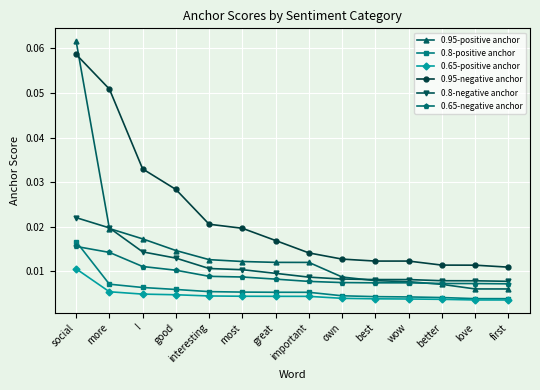

Which series has the largest total across all categories?

0.95-negative anchor